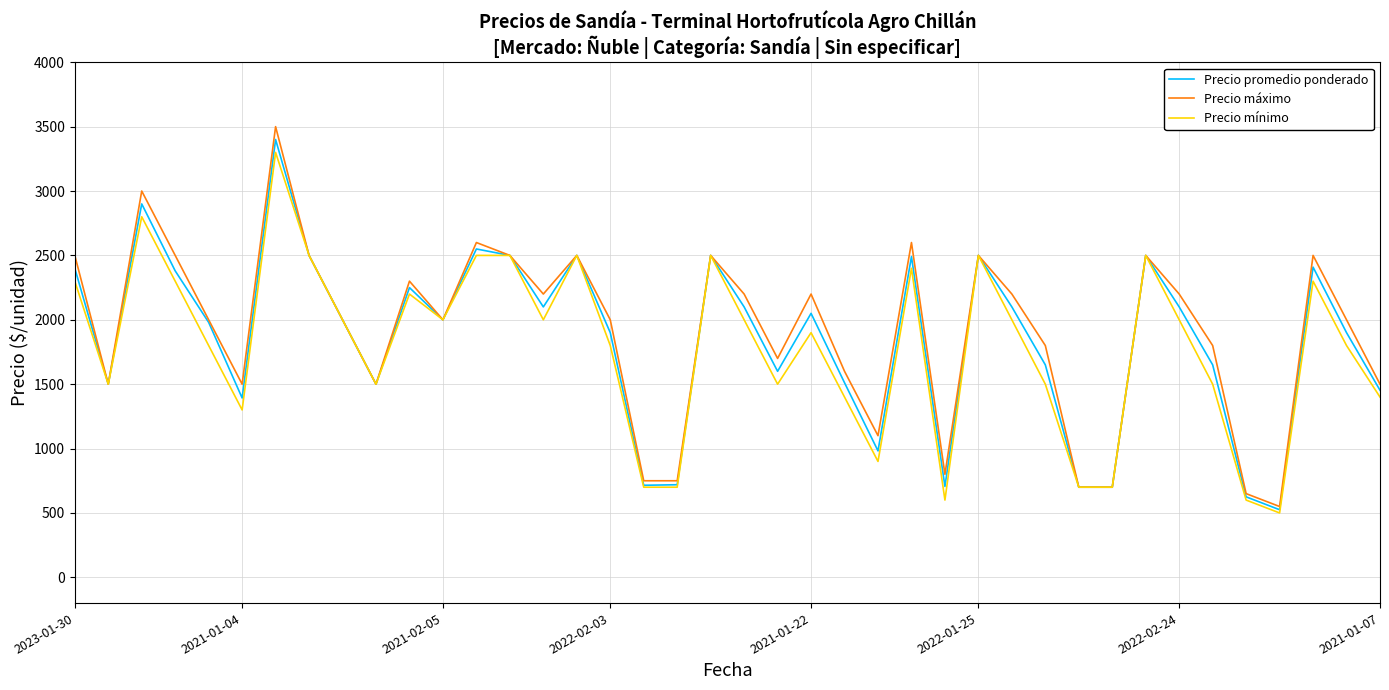

What is the minimum value shown in the chart?

500